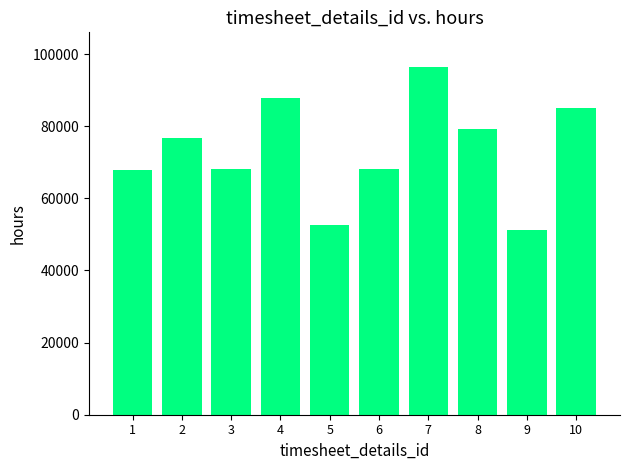

What is the ratio of the value at 10 to the value at 3?

1.3